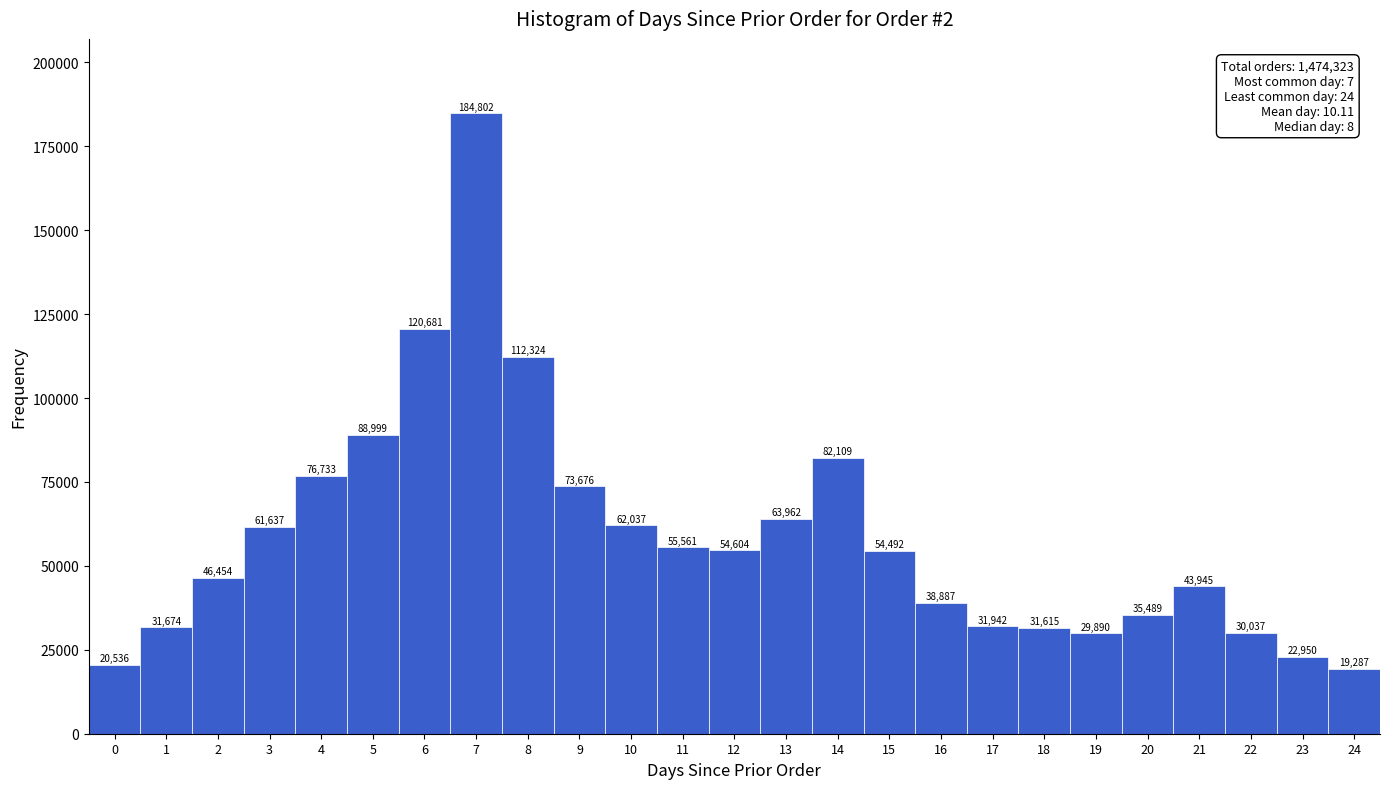

Reading left to right, extract all data points from this chart.

20536	31674	46454	61637	76733	88999	120681	184802	112324	73676	62037	55561	54604	63962	82109	54492	38887	31942	31615	29890	35489	43945	30037	22950	19287